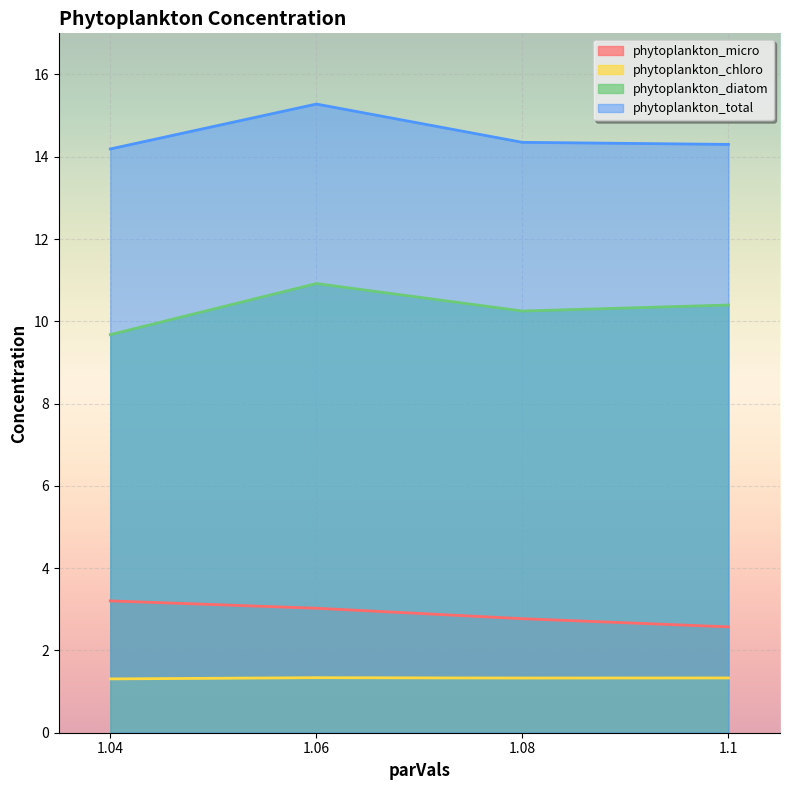

Read the aed_phytoplankton_micro value at 1.1.

2.6